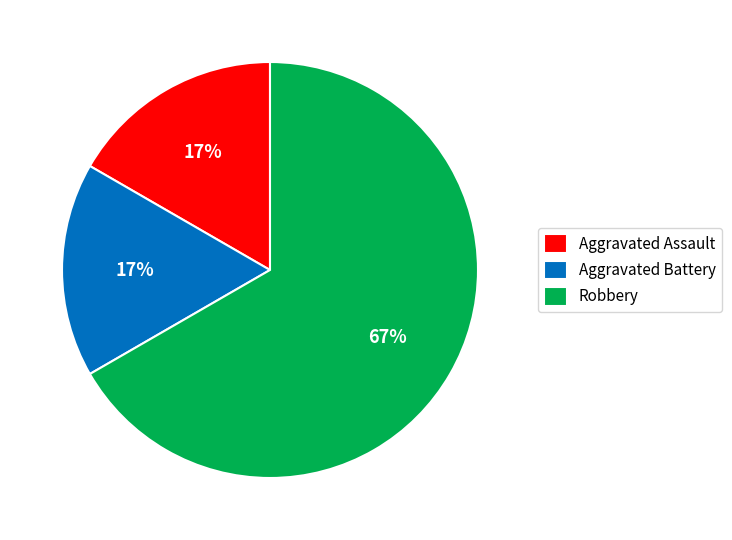

To the nearest percent, what portion does Aggravated Battery represent?

17%